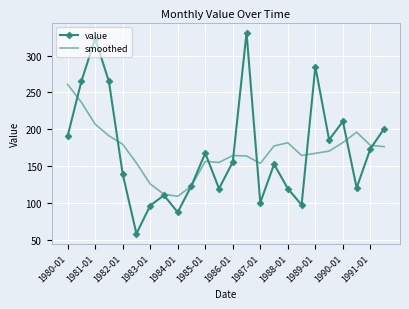

Which series has the largest range (max minus min)?

value